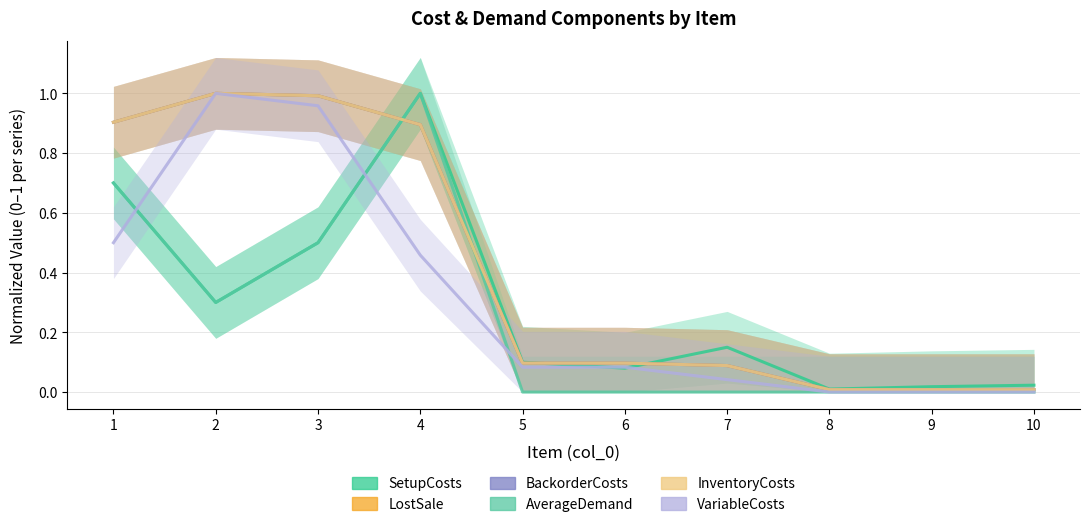

Reading left to right, extract all data points from this chart.

SetupCosts: 1=0.7	2=0.3	3=0.5	4=1.0	5=0.1	6=0.1	7=0.1	8=0.0	9=0.0	10=0.0
LostSale: 1=0.9	2=1.0	3=1.0	4=0.9	5=0.1	6=0.1	7=0.1	8=0.0	9=0.0	10=0.0
BackorderCosts: 1=0.9	2=1.0	3=1.0	4=0.9	5=0.1	6=0.1	7=0.1	8=0.0	9=0.0	10=0.0
AverageDemand: 1=0.7	2=0.3	3=0.5	4=1.0	5=0.0	6=0.0	7=0.0	8=0.0	9=0.0	10=0.0
InventoryCosts: 1=0.9	2=1.0	3=1.0	4=0.9	5=0.1	6=0.1	7=0.1	8=0.0	9=0.0	10=0.0
VariableCosts: 1=0.5	2=1.0	3=1.0	4=0.5	5=0.1	6=0.1	7=0.0	8=0.0	9=0.0	10=0.0